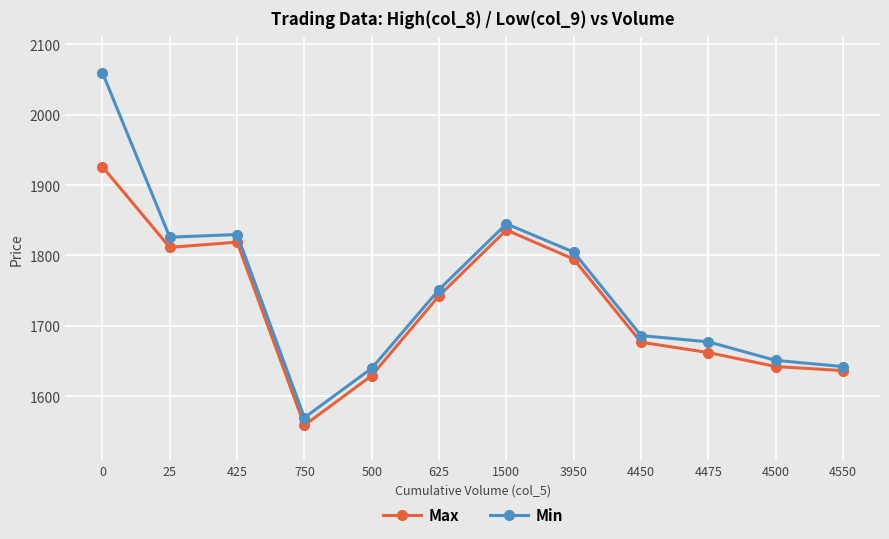

What is the label of the 5th point from the right?

3950